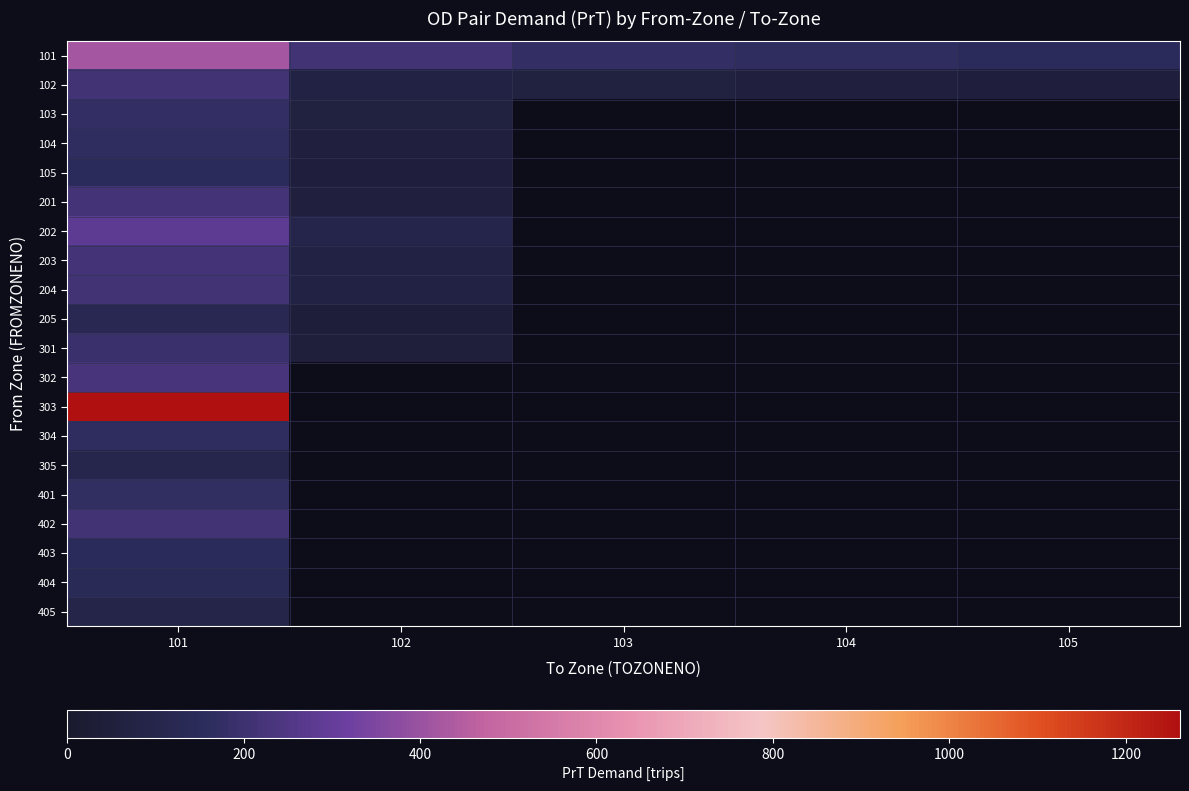

At which category is the sum across all series the highest?

101